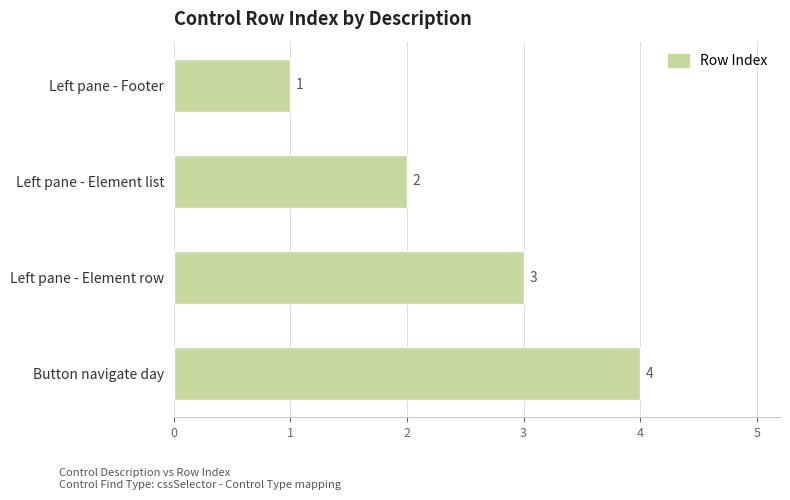

How many data points does each series have?

4